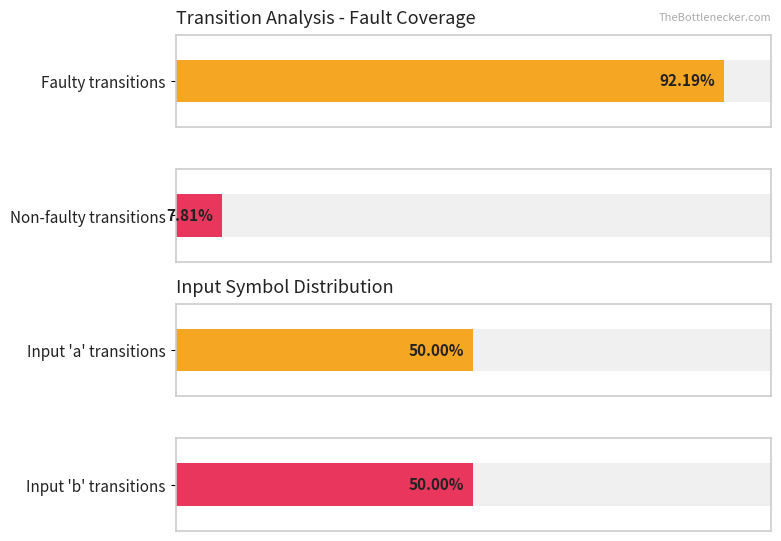

Is it true that input_a_count equals 23 at 0?

False